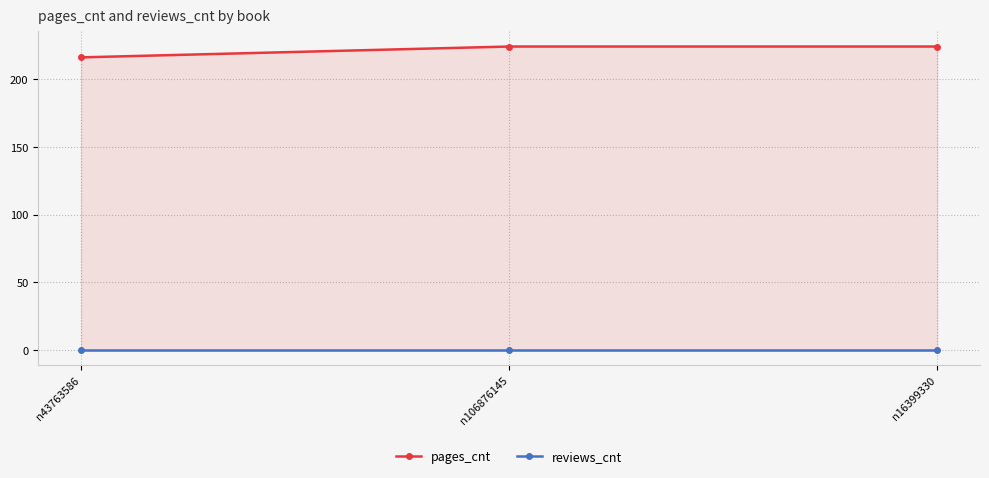

At which category does the chart reach its peak across all series?

n106876145